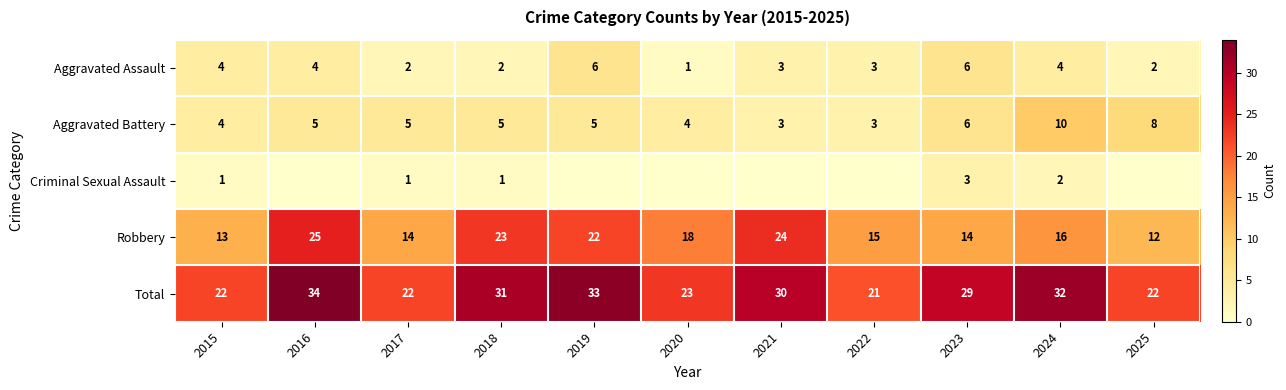

Which category has the lowest value across all series?

2016